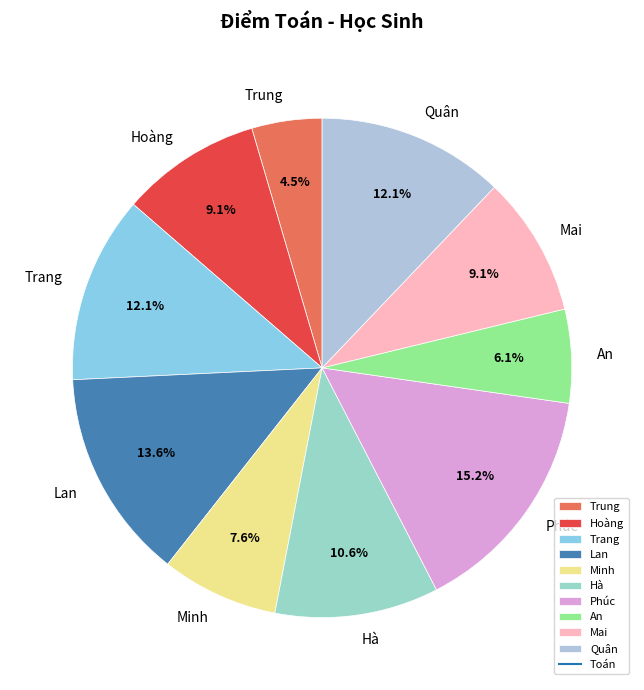

How many slices are in this pie chart?

10